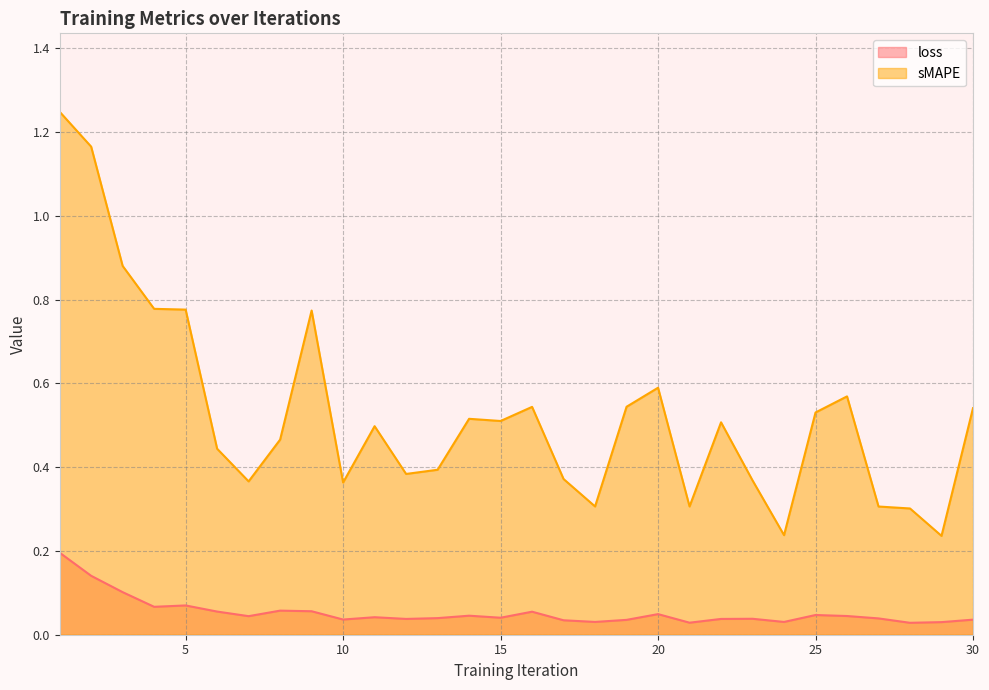

Does the chart display data point markers on the line(s)?

No